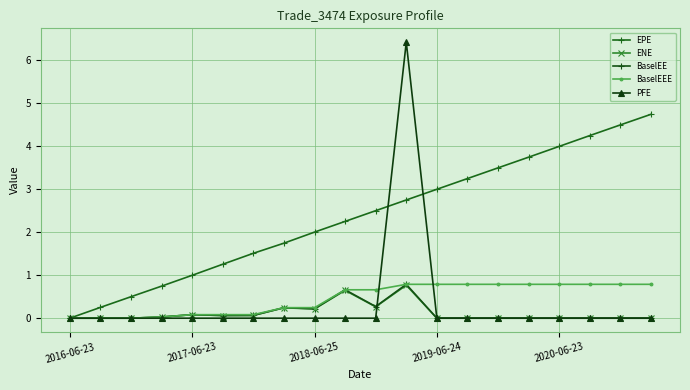

Which series has the largest total across all categories?

EPE